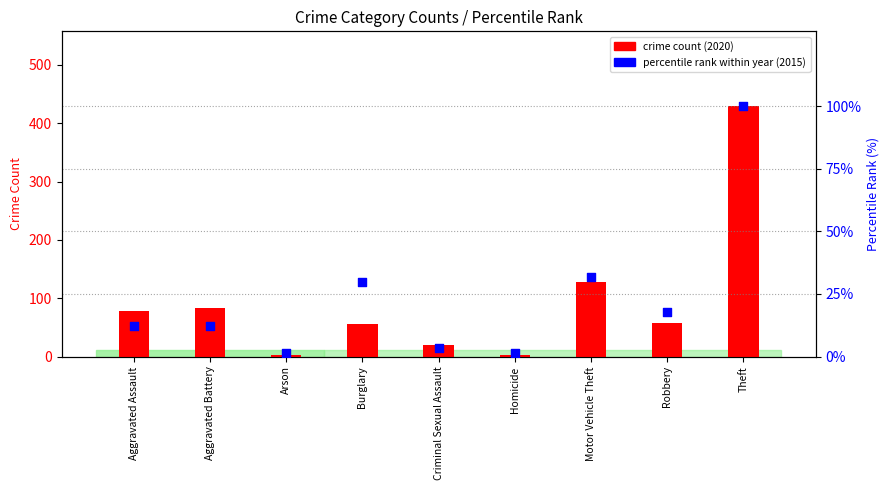

Is the value of percentile rank within year at Robbery greater than the value of crime count at Theft?

No